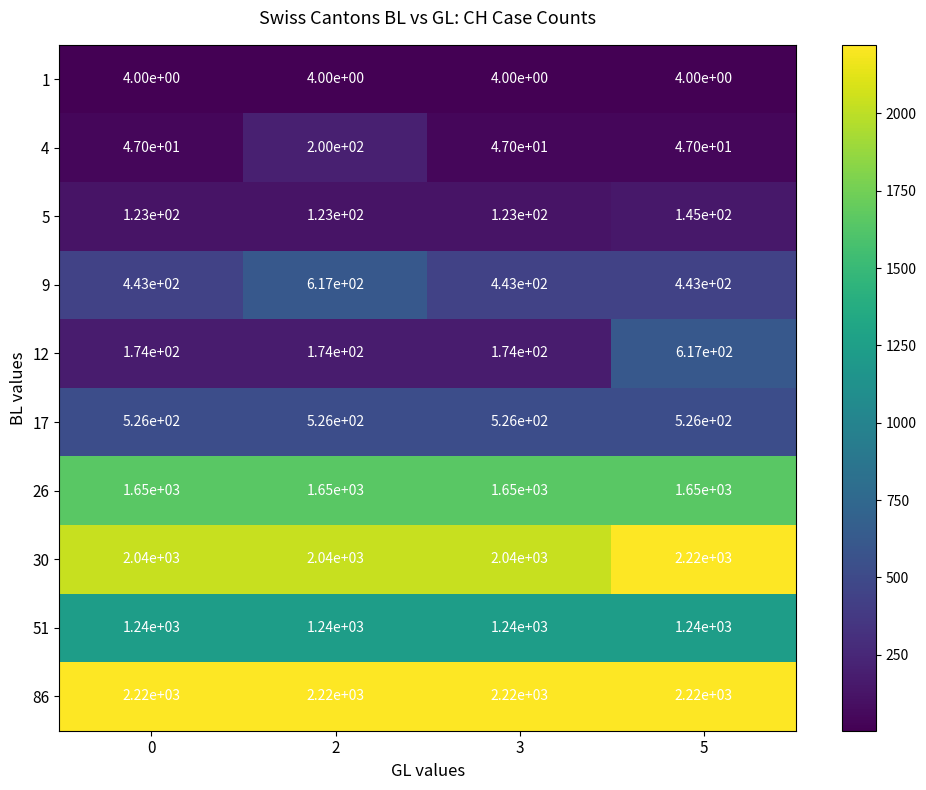

At how many categories does at least one series exceed 204?

4